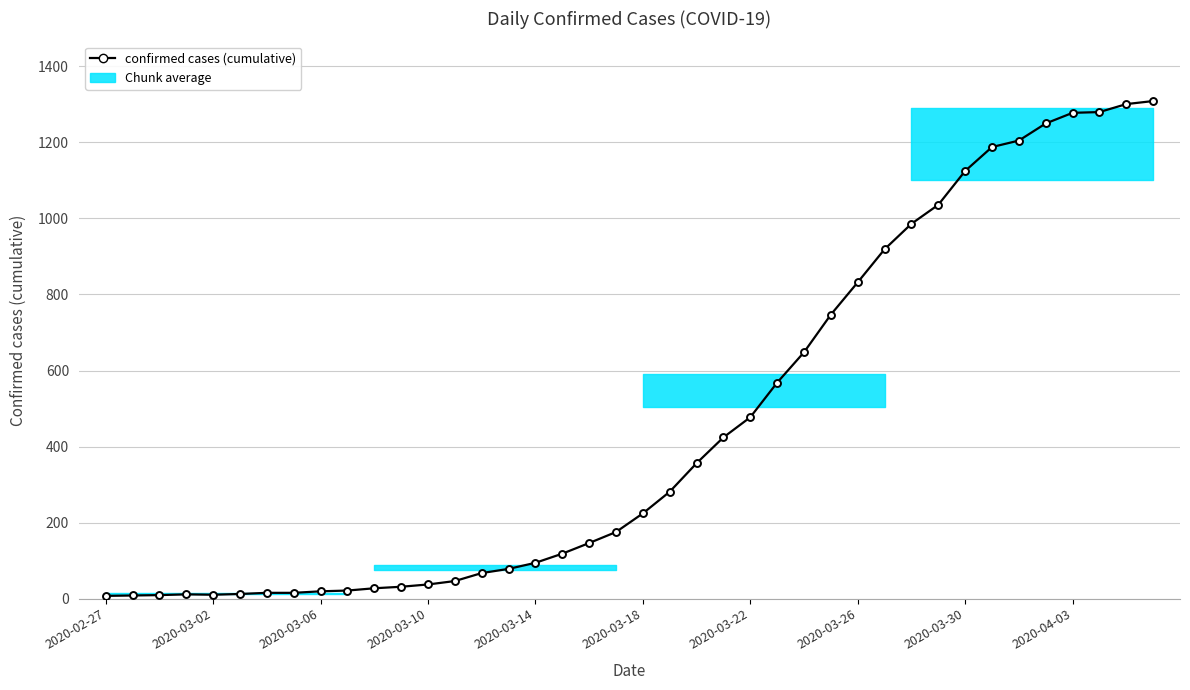

What is the sum of all values?

18380